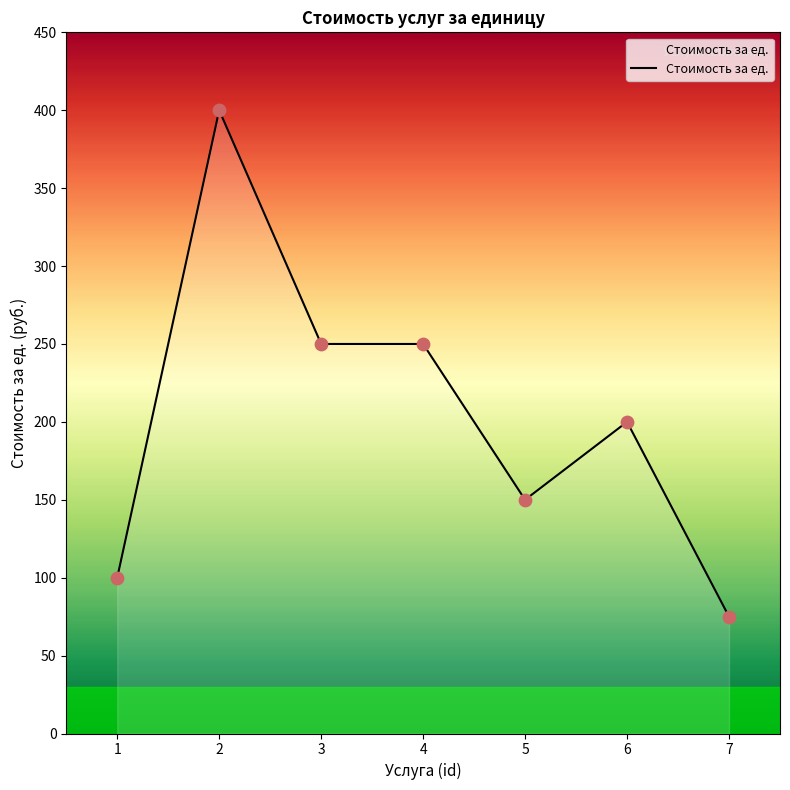

Approximately how many times larger is the value at 2 compared to 3?

1.6